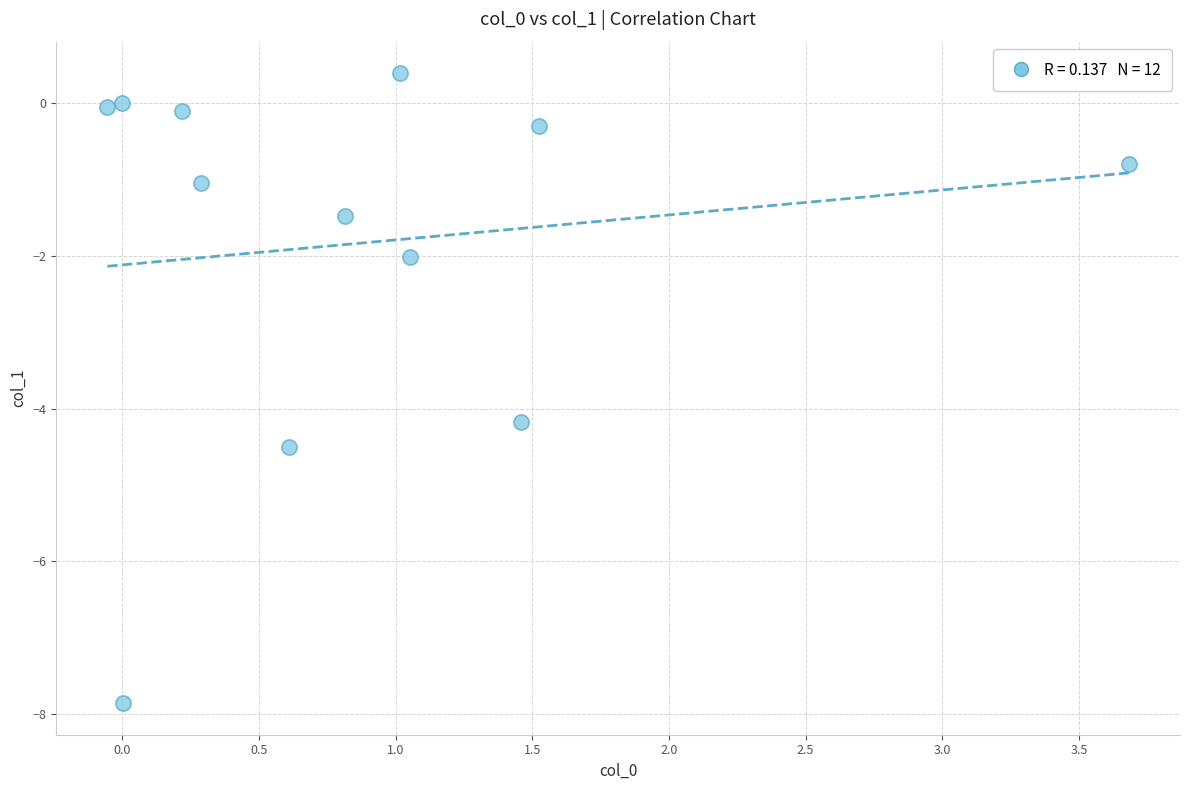

What is the average X value?

0.9